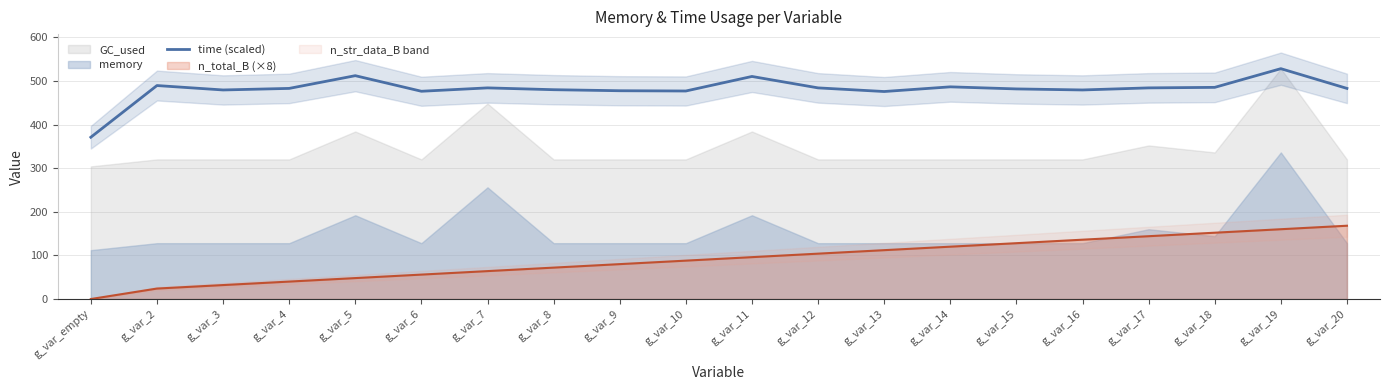

What is the label of the 10th point from the right?

g_var_11